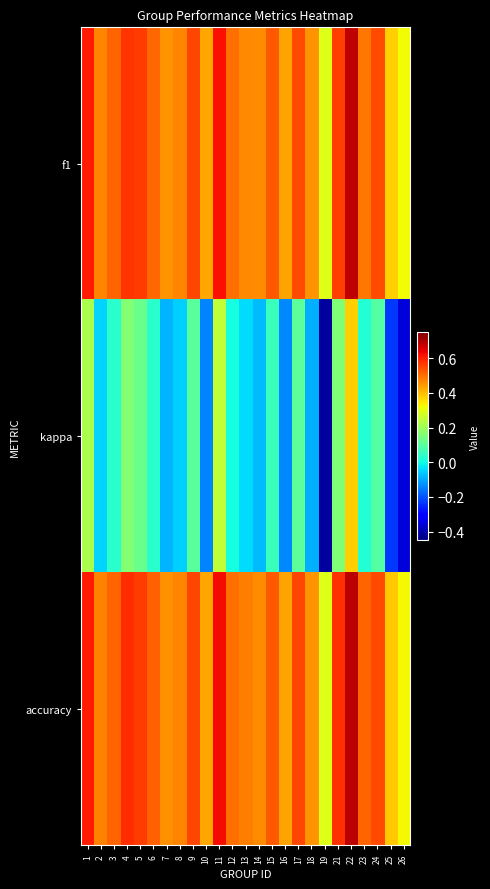

Reading left to right, transcribe all the data shown in this chart.

f1: 1=0.6	2=0.5	3=0.5	4=0.6	5=0.6	6=0.5	7=0.5	8=0.5	9=0.5	10=0.4	11=0.6	12=0.5	13=0.5	14=0.5	15=0.5	16=0.4	17=0.5	18=0.5	19=0.3	21=0.6	22=0.7	23=0.5	24=0.5	25=0.4	26=0.3
kappa: 1=0.2	2=-0.0	3=0.0	4=0.2	5=0.1	6=0.0	7=-0.1	8=-0.1	9=0.1	10=-0.1	11=0.2	12=0.0	13=-0.0	14=-0.1	15=0.1	16=-0.1	17=0.1	18=-0.1	19=-0.4	21=0.2	22=0.4	23=0.0	24=0.1	25=-0.2	26=-0.4
accuracy: 1=0.6	2=0.5	3=0.5	4=0.6	5=0.6	6=0.5	7=0.5	8=0.5	9=0.6	10=0.4	11=0.6	12=0.5	13=0.5	14=0.5	15=0.5	16=0.4	17=0.6	18=0.5	19=0.3	21=0.6	22=0.7	23=0.5	24=0.5	25=0.4	26=0.3